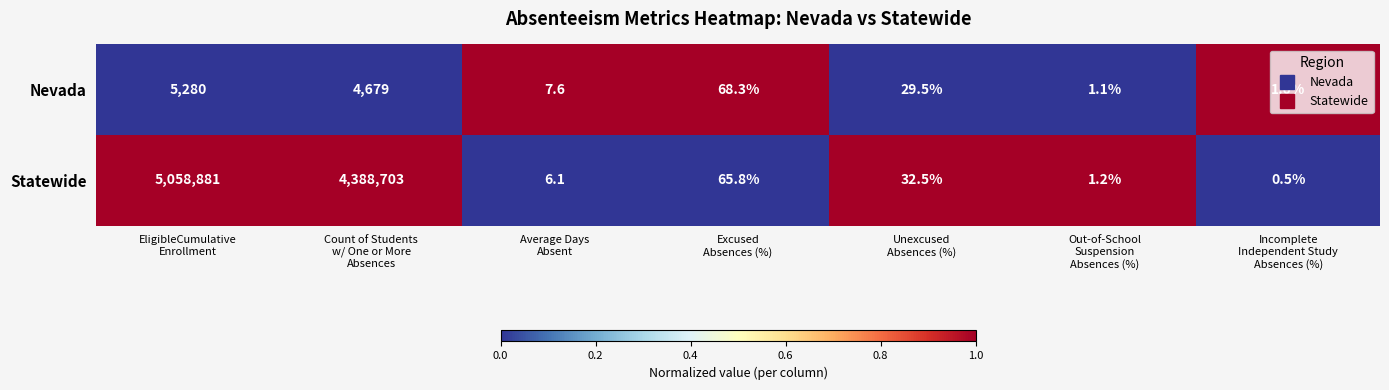

What is the minimum value for Nevada?

1.0